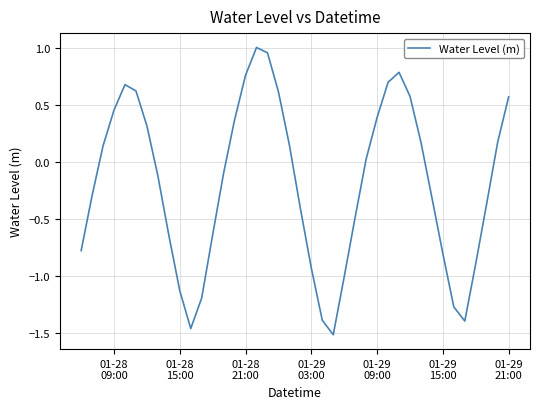

What is the difference between the maximum and minimum values?

2.5